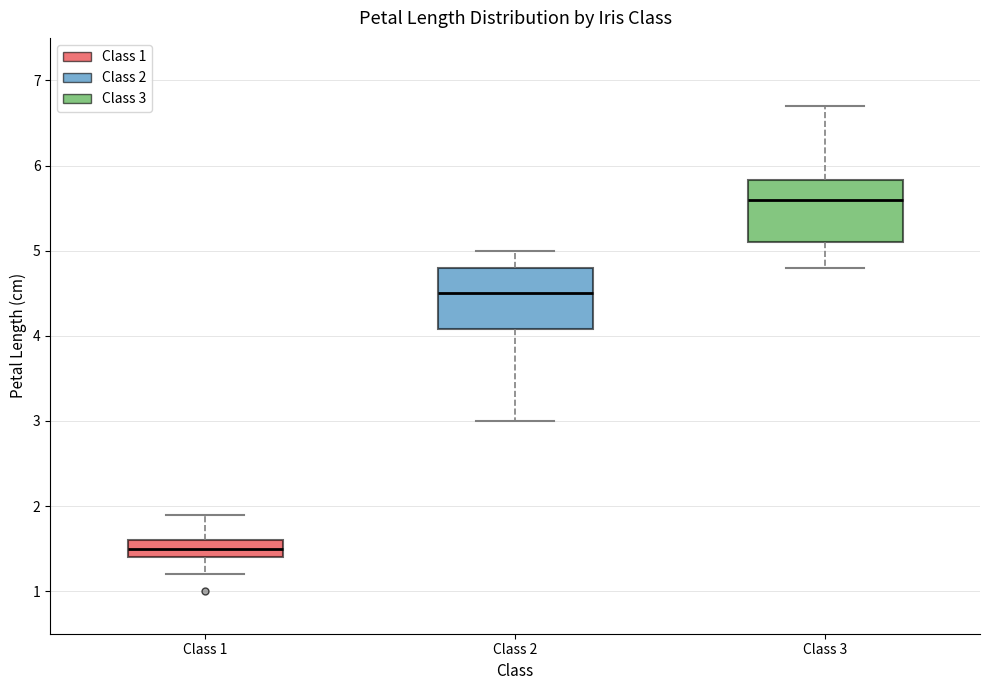

Reading left to right, transcribe this box plot: for each box, give where its median line is, the range the box spans, and where its two whiskers end, as read against the y-axis. The values are not printed on the chart, so give them approximately, as read against the axis.

Class 1: median 1.5, box 1.4 to 1.6, whiskers 1.2 to 1.9
Class 2: median 4.5, box 4.1 to 4.8, whiskers 3.0 to 5.0
Class 3: median 5.6, box 5.1 to 5.8, whiskers 4.8 to 6.7